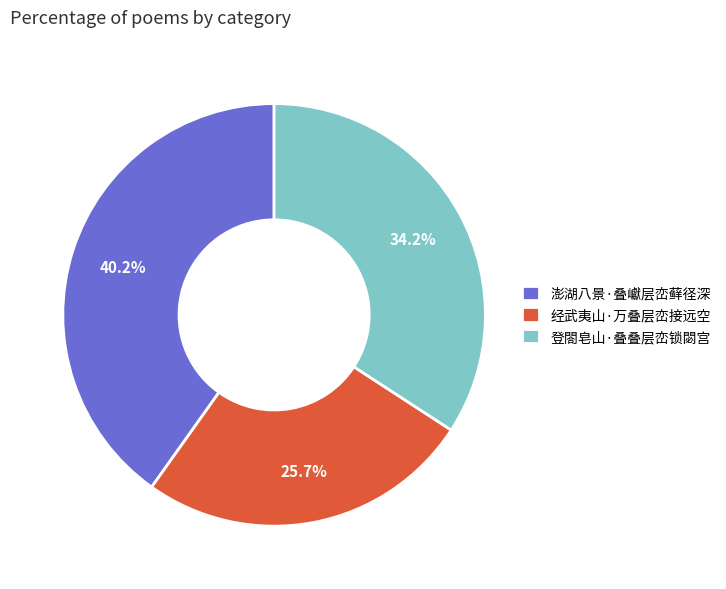

To the nearest percent, what is the combined percentage of 登閤皂山·叠叠层峦锁閟宫 and 经武夷山·万叠层峦接远空?

60%